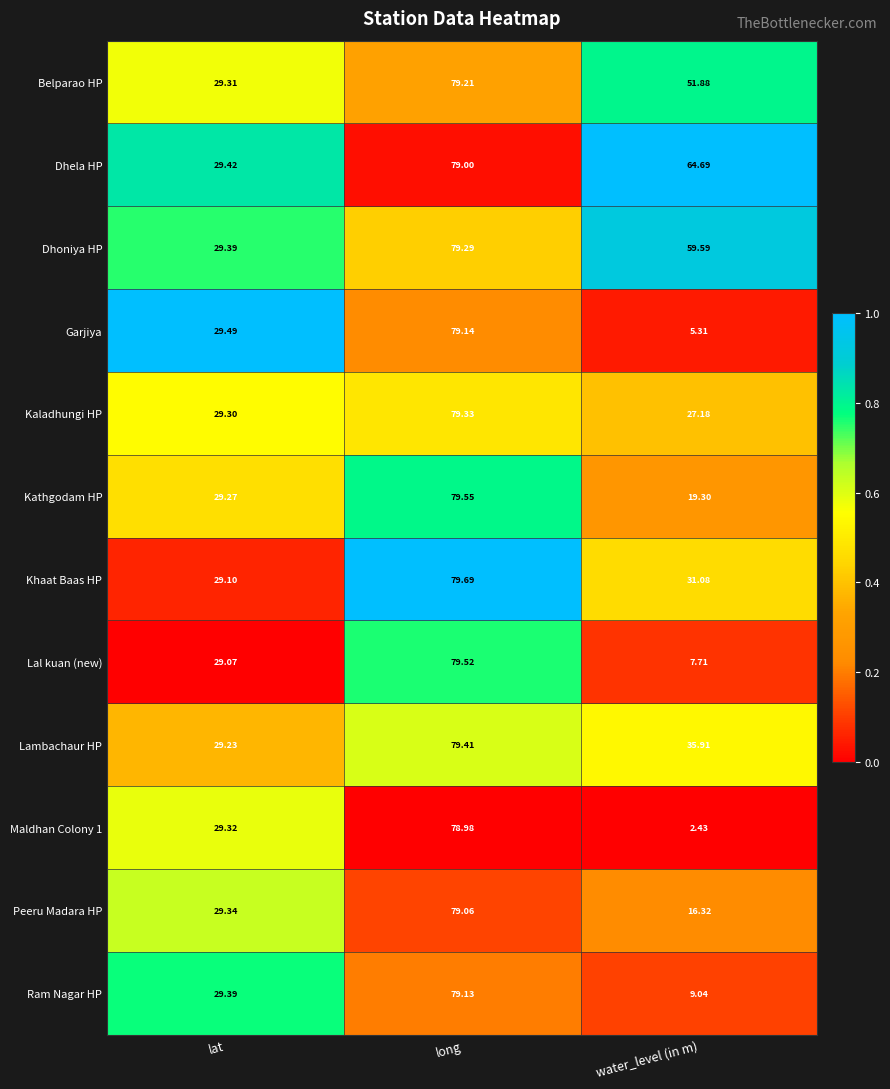

Which series has the largest range (max minus min)?

Maldhan Colony 1